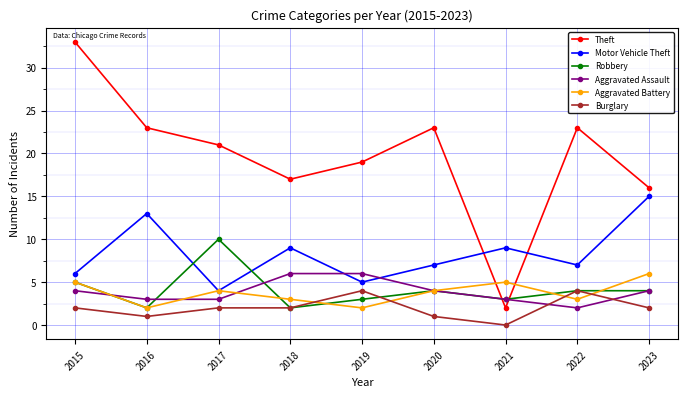

What is the difference between the highest and lowest values at 2020?

22